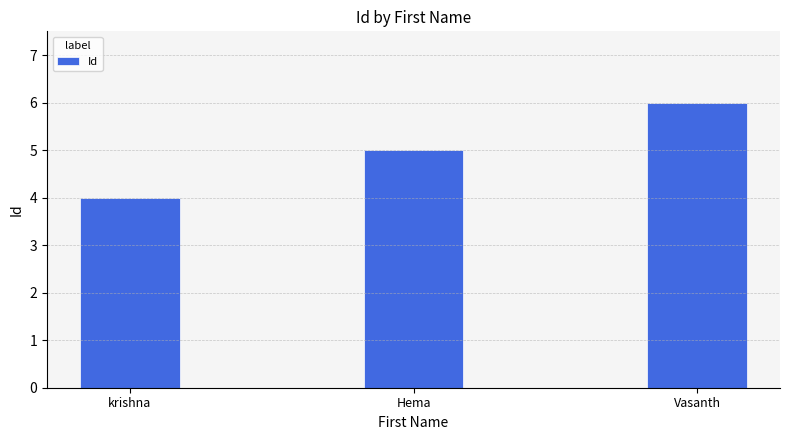

What is the sum of all values?

15